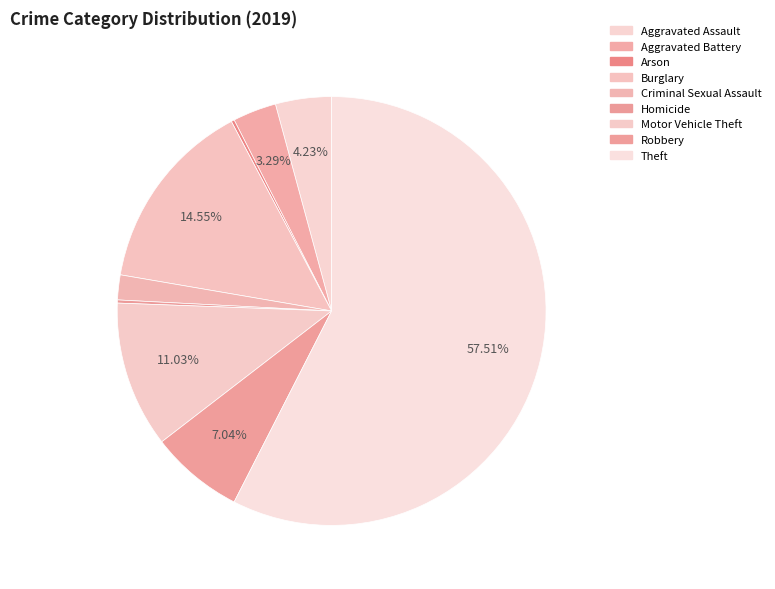

What is the change in value from Aggravated Assault to Criminal Sexual Assault?

-10